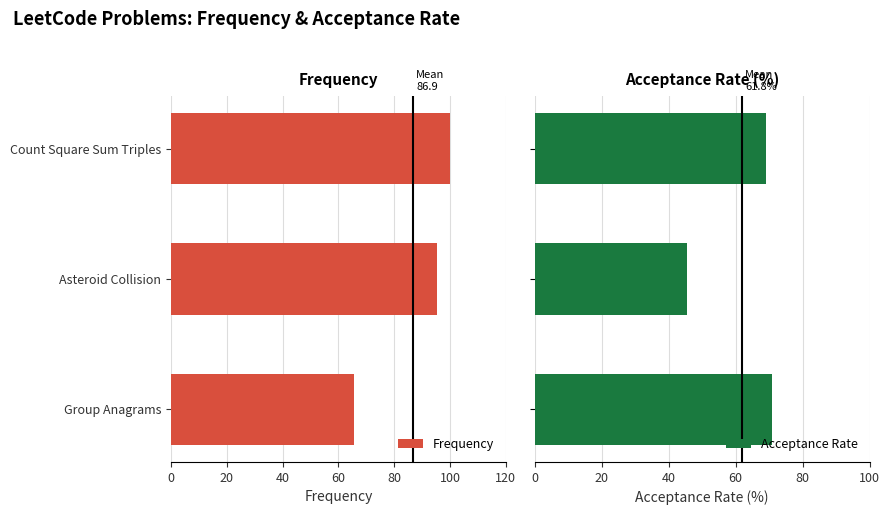

Where is Frequency nearest to the value 82?

Asteroid Collision